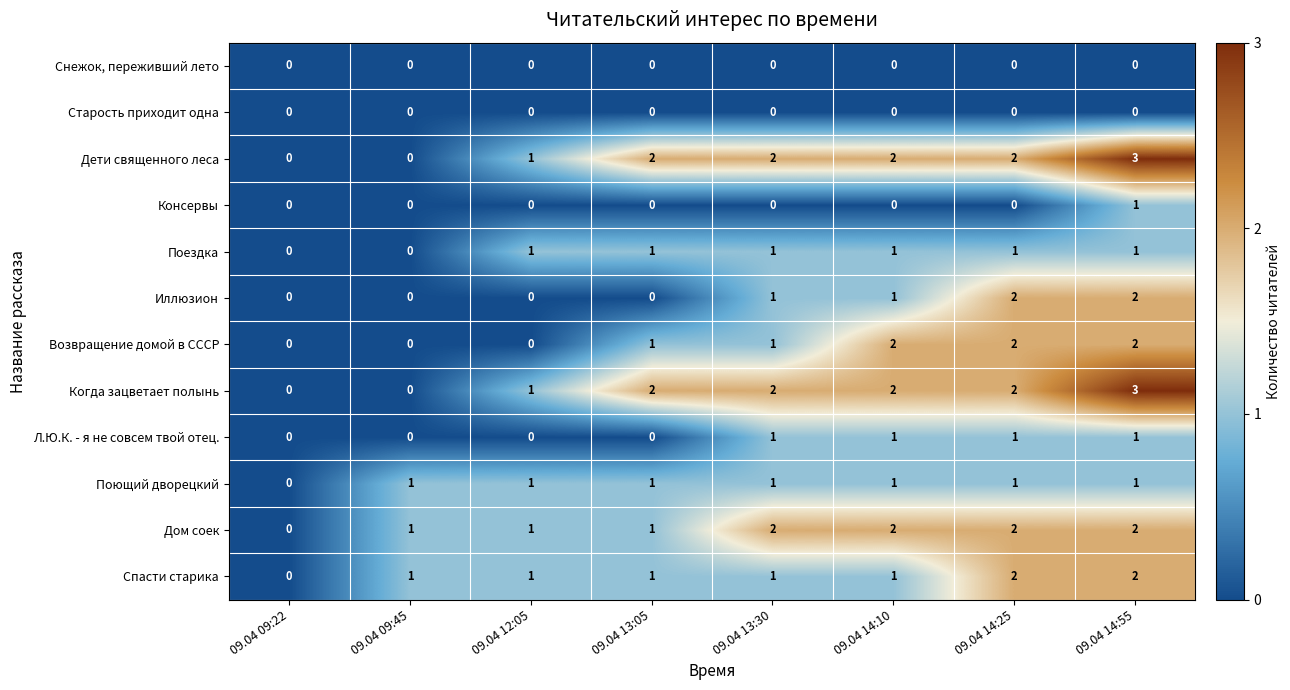

Count the number of categories in the chart.

8